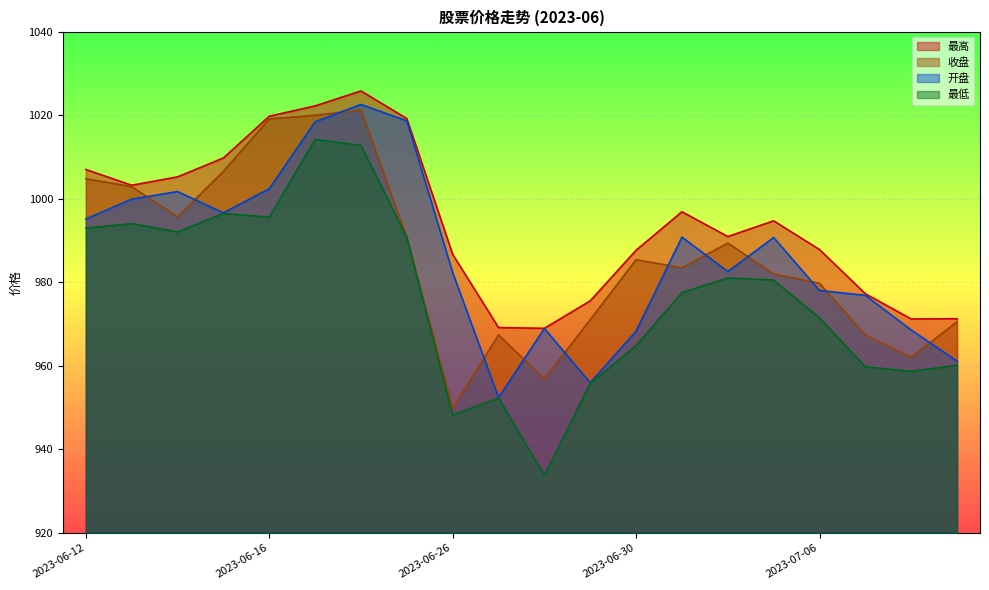

What is the total value across all series at 2023-06-16?

4036.8